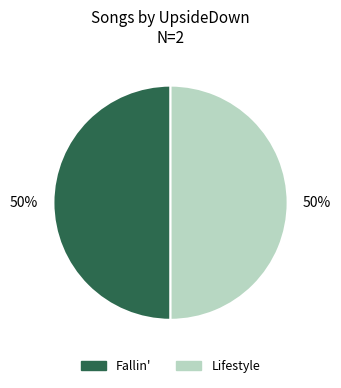

The Lifestyle slice represents 50% of the pie. True or false?

True